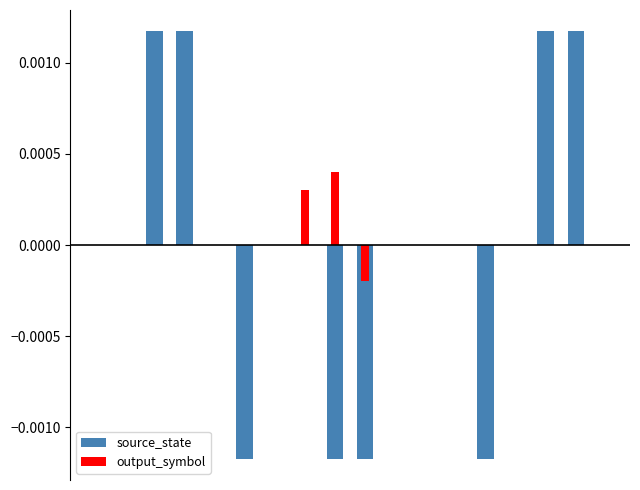

How many values in the source_state series are below 0?

4